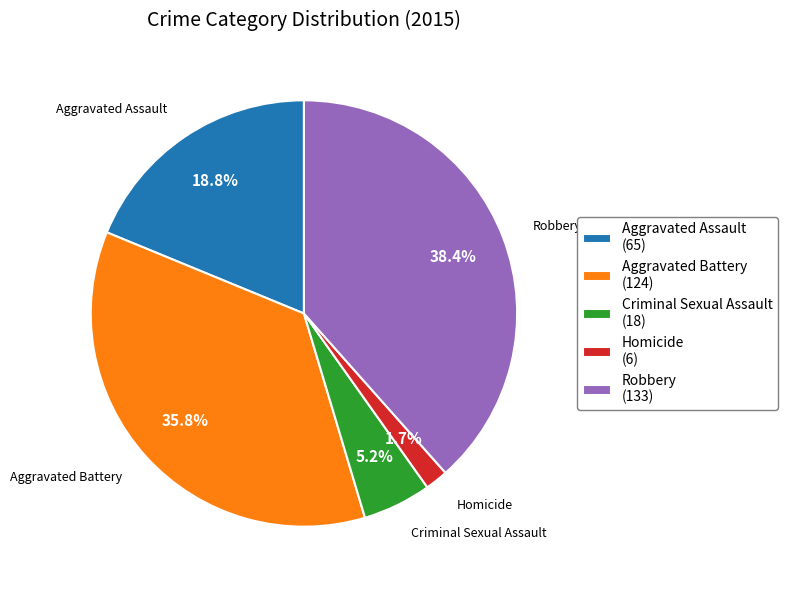

To the nearest percent, what is the combined percentage of Aggravated Battery and Homicide?

38%